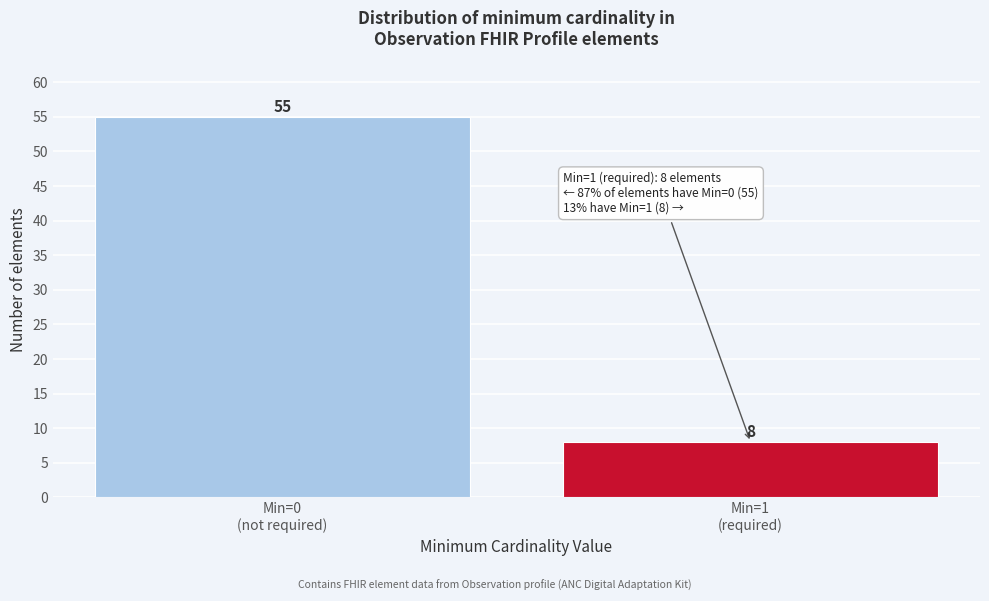

Reading left to right, list all the values displayed in this chart.

55	8